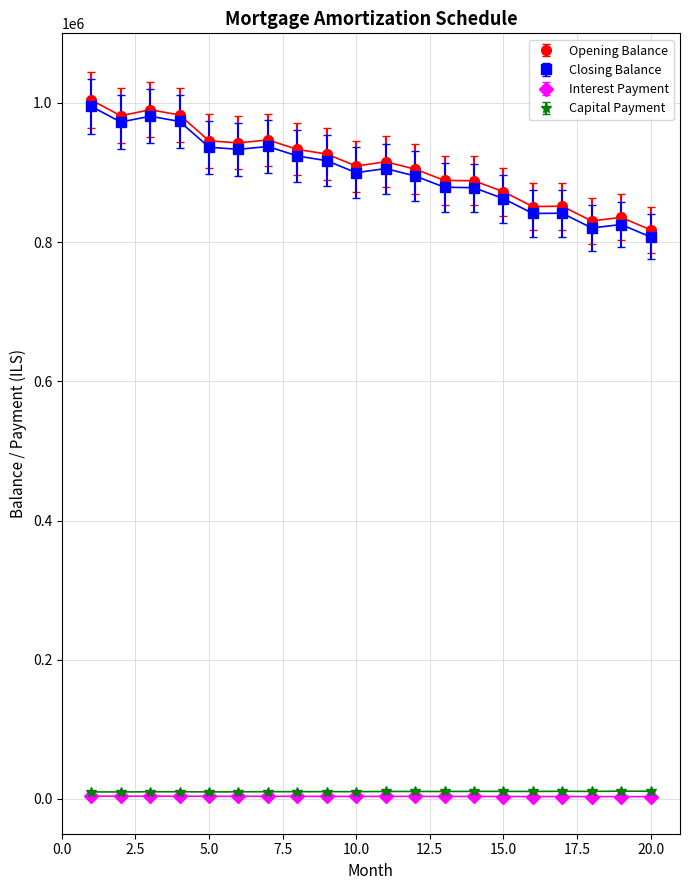

True or false: Closing Balance has more than 0 points higher than both neighbors.

True